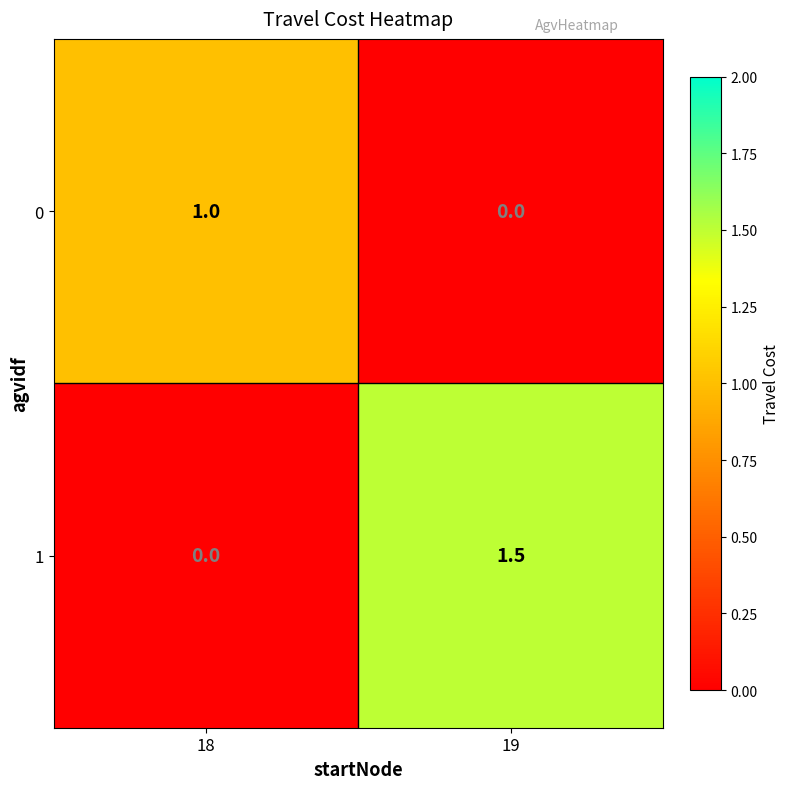

What is the difference between the maximum and minimum values in the 0 series?

1.0